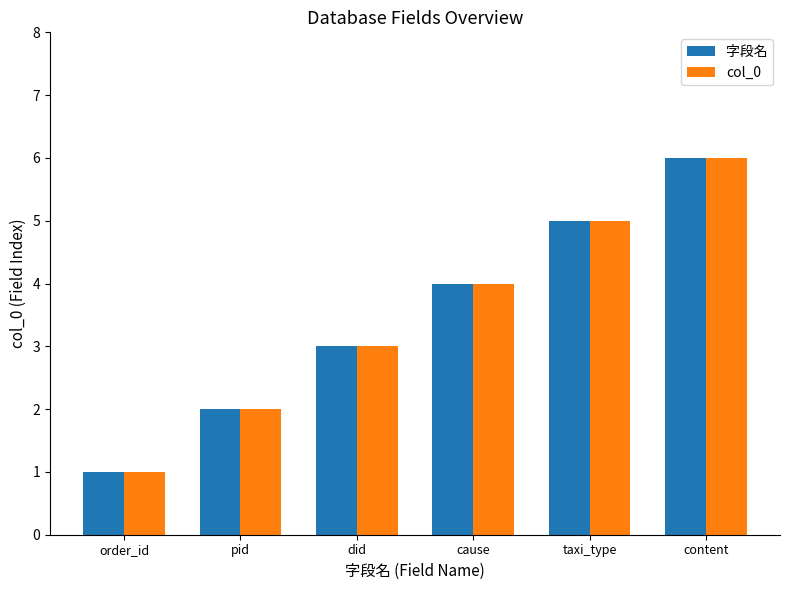

At which category is the sum across all series the highest?

content